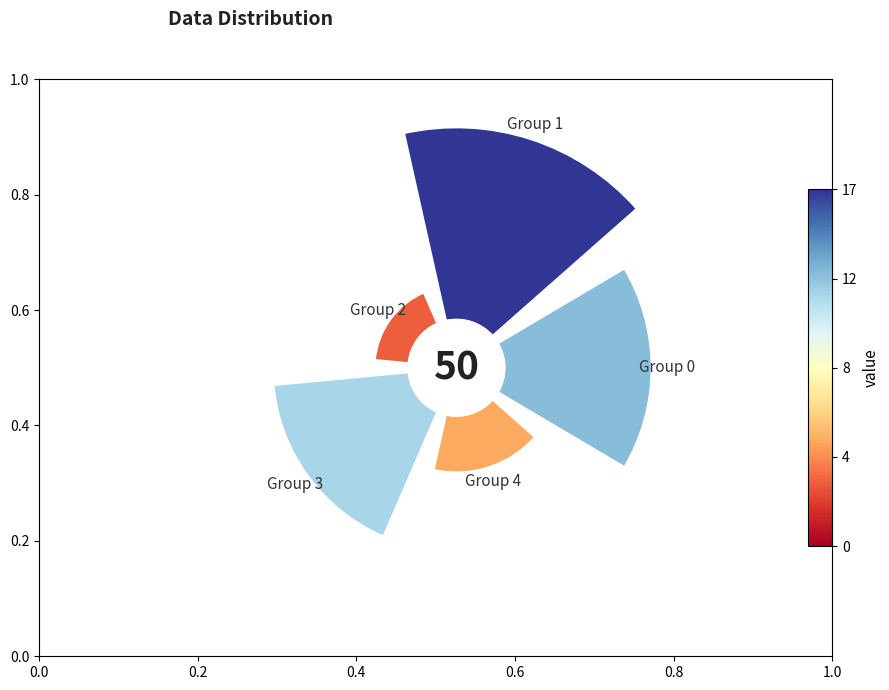

The 135° slice represents 1% of the pie. True or false?

False